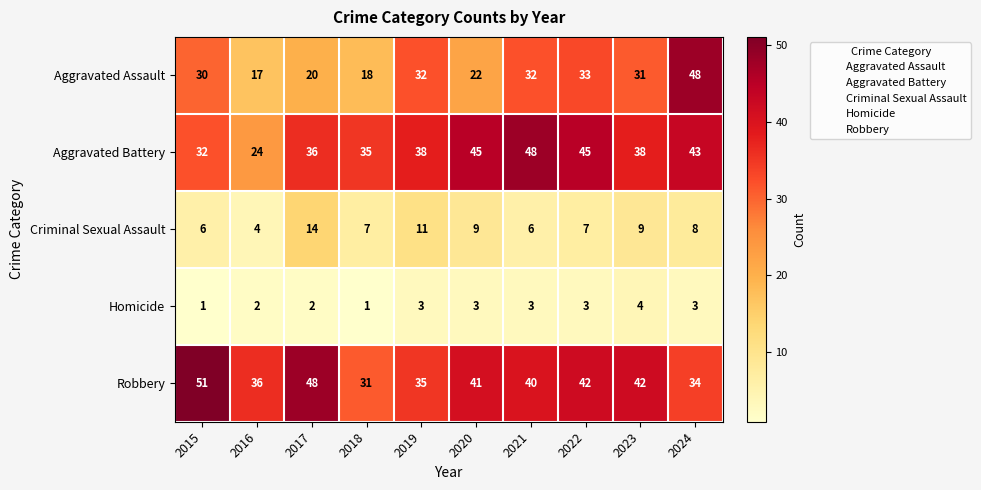

The value of Criminal Sexual Assault at 2020 is 12. True or false?

False